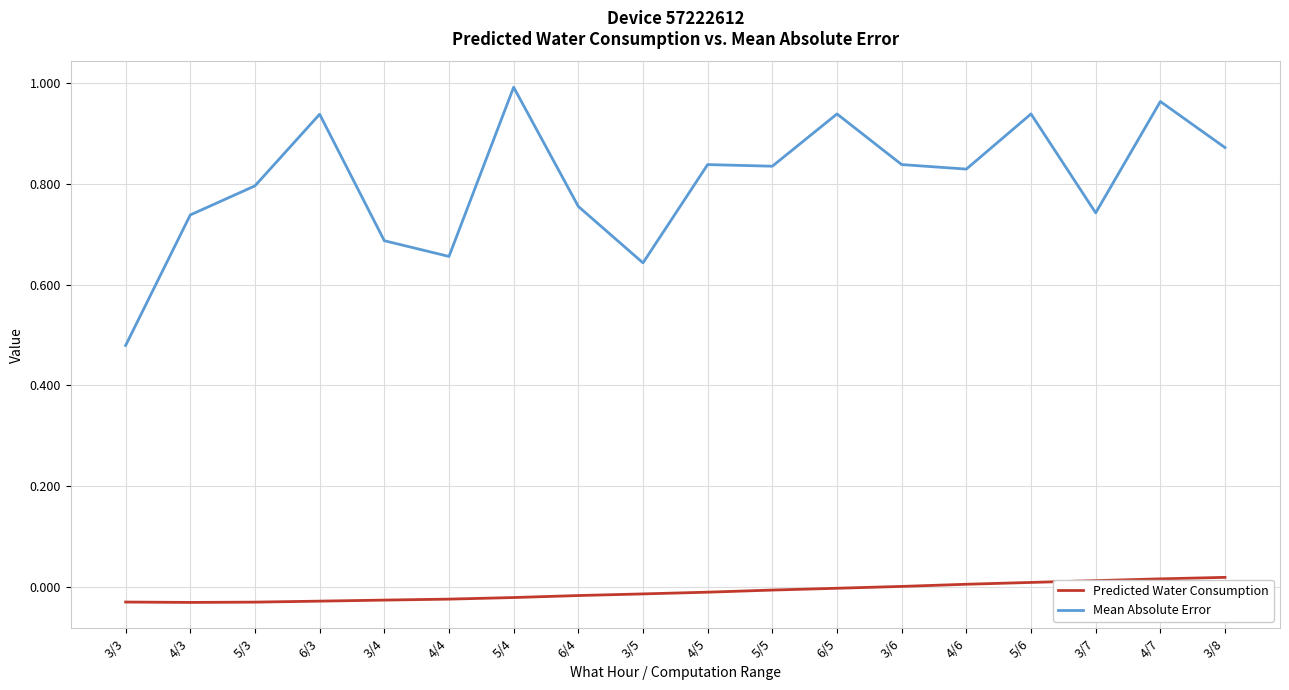

Which category has the lowest value in the Mean Absolute Error series?

3/3